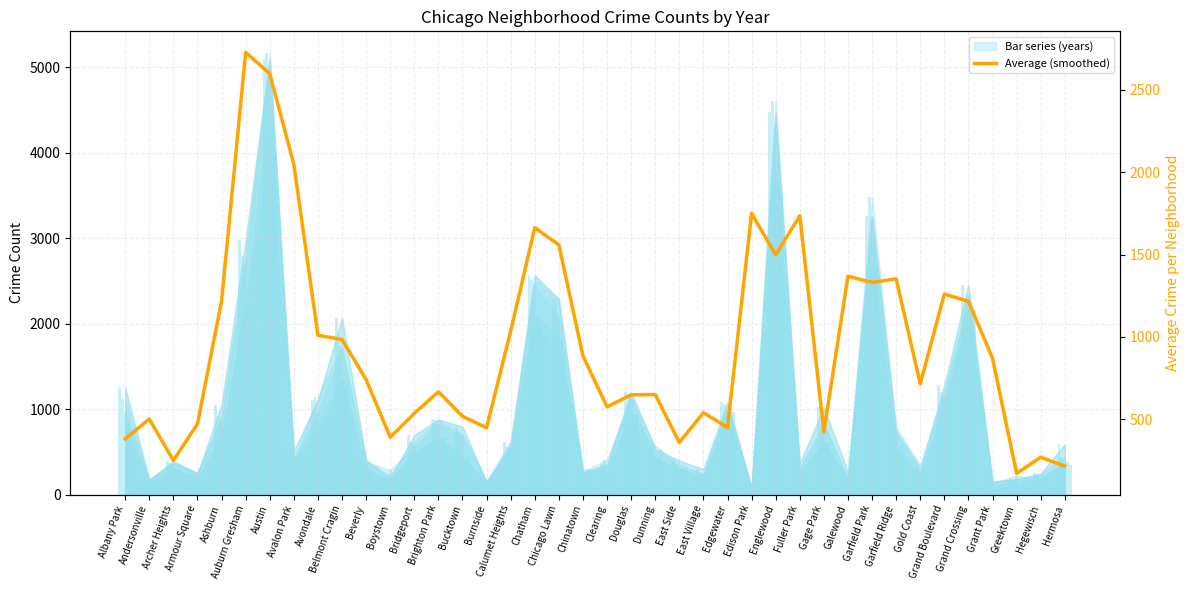

Rank the categories by value from highest to lowest.

Auburn Gresham, Austin, Avalon Park, Edison Park, Fuller Park, Chatham, Chicago Lawn, Englewood, Galewood, Garfield Ridge, Garfield Park, Grand Boulevard, Ashburn, Grand Crossing, Calumet Heights, Avondale, Belmont Cragin, Chinatown, Grant Park, Beverly, Gold Coast, Brighton Park, Dunning, Douglas, Clearing, East Village, Bridgeport, Bucktown, Andersonville, Armour Square, Edgewater, Burnside, Gage Park, Boystown, Albany Park, East Side, Hegewisch, Archer Heights, Hermosa, Greektown